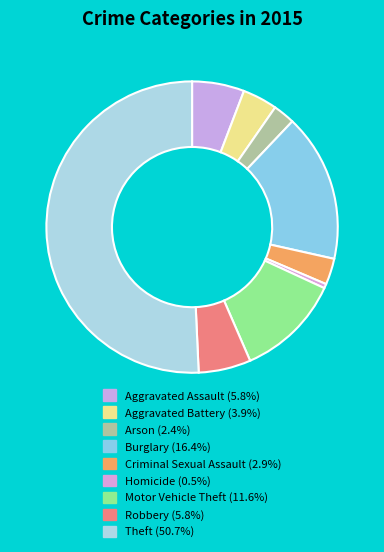

Count the number of slices in the pie.

9